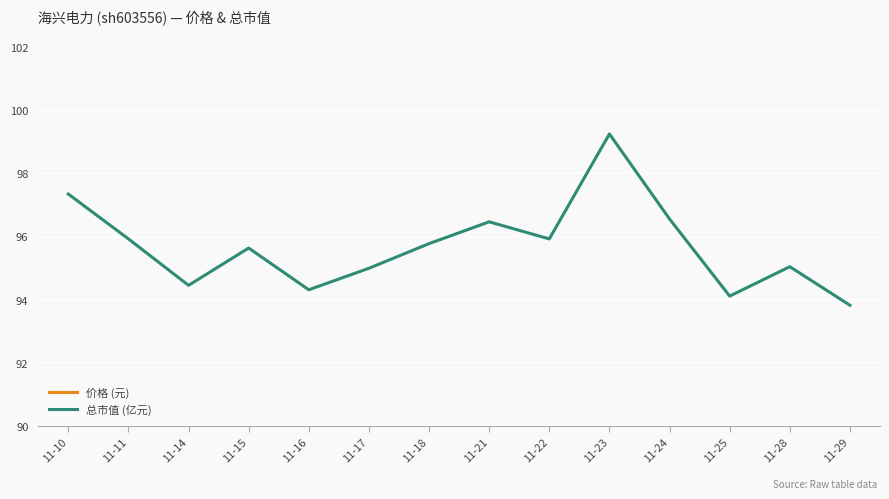

What is the value of the 价格 (元) point at the 6th from the left?

19.4